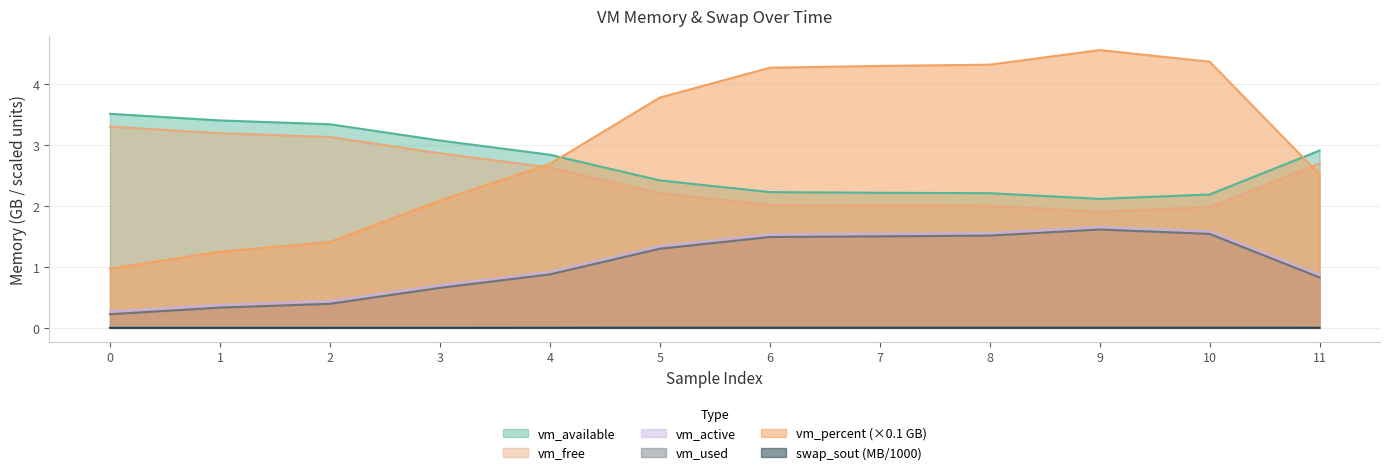

What is the difference between the highest and lowest values at 8?

4.3